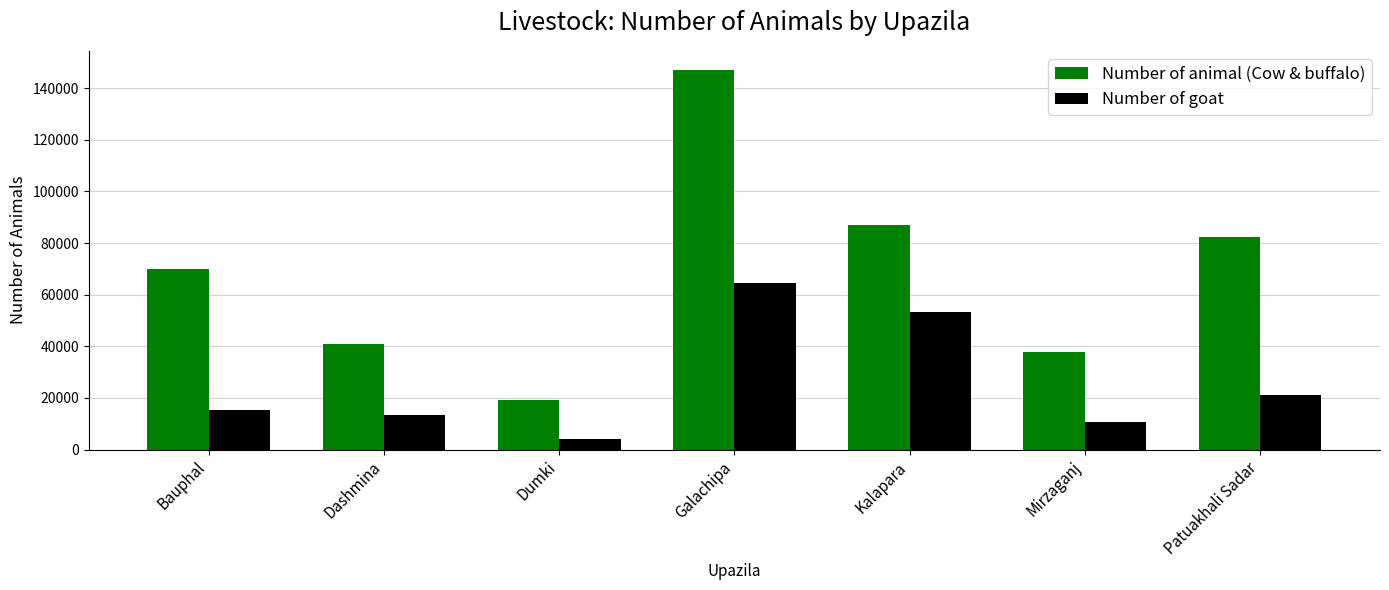

Between Dumki and Patuakhali Sadar, which series saw the biggest shift?

Number of animal (Cow & buffalo)